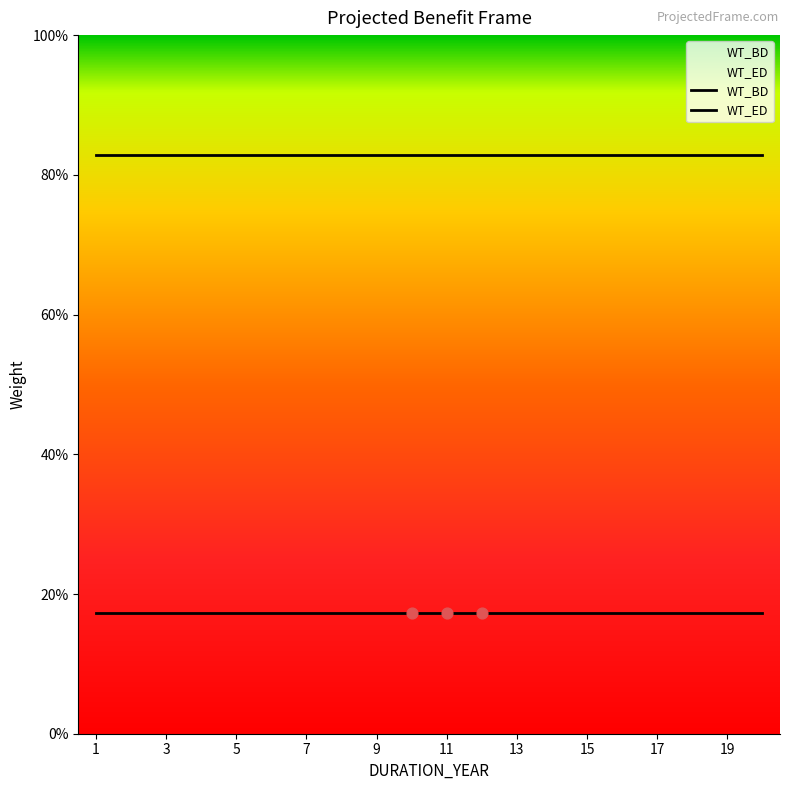

Which series contains the highest Y value?

WT_ED